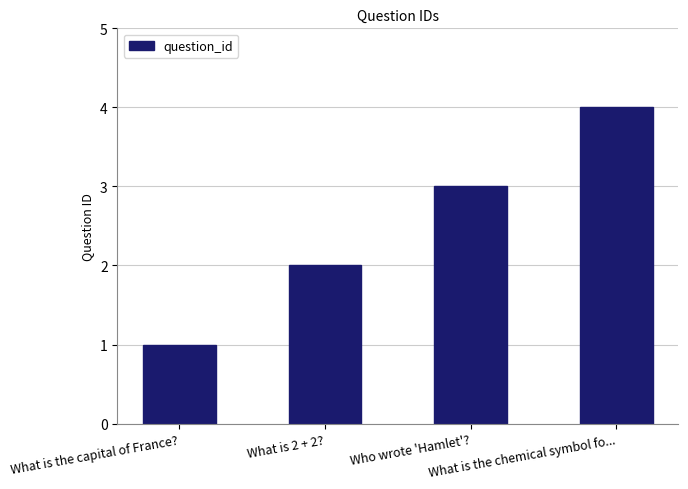

Are the bars grouped side by side (vs. stacked)?

No